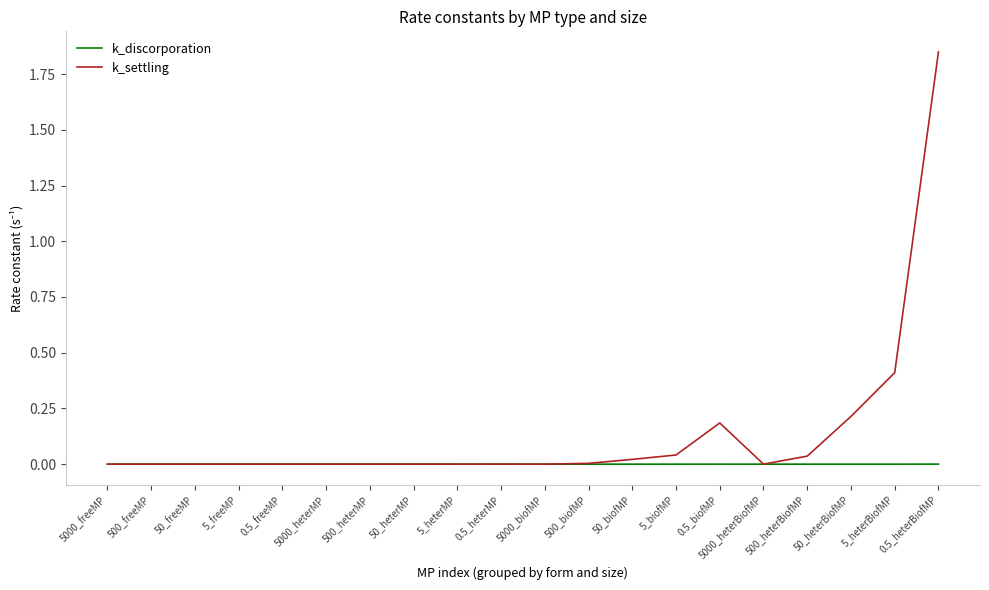

List the series in order of their overall mean, highest first.

k_settling, k_discorporation